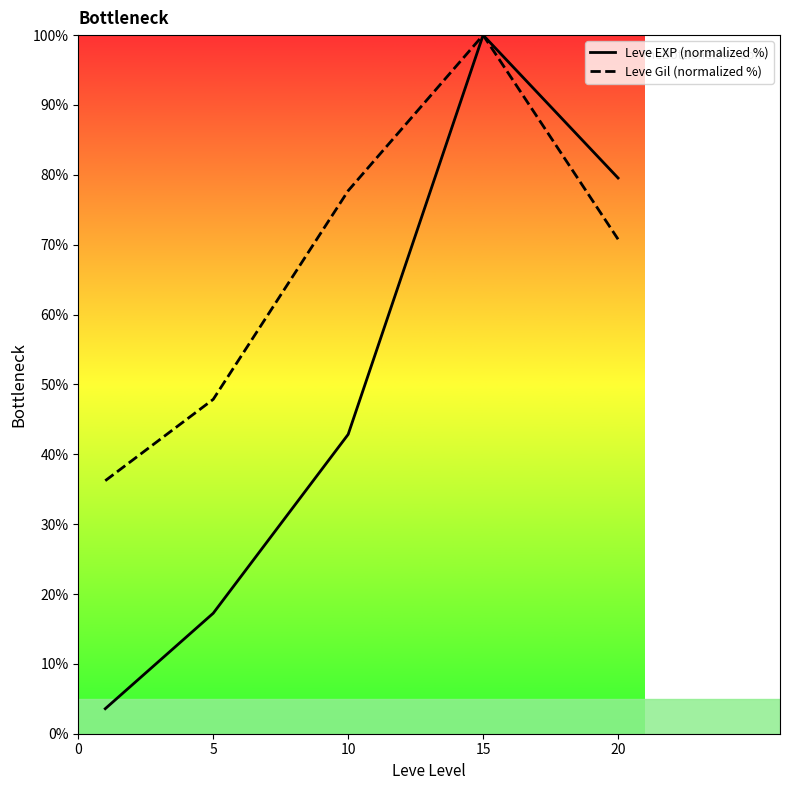

At how many categories does at least one series exceed 37?

4